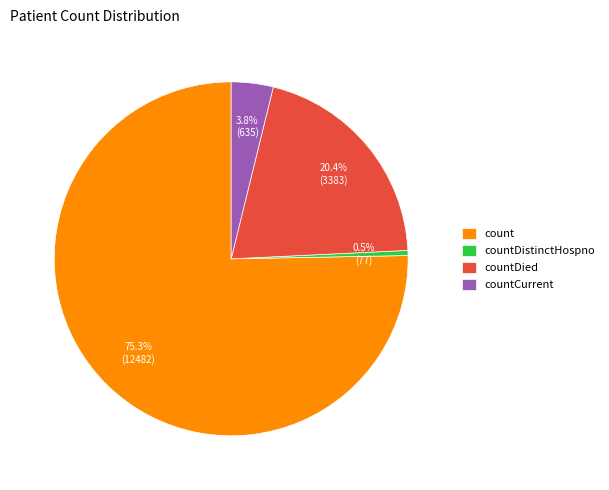

Rank the categories by value from lowest to highest.

countDistinctHospno, countCurrent, countDied, count